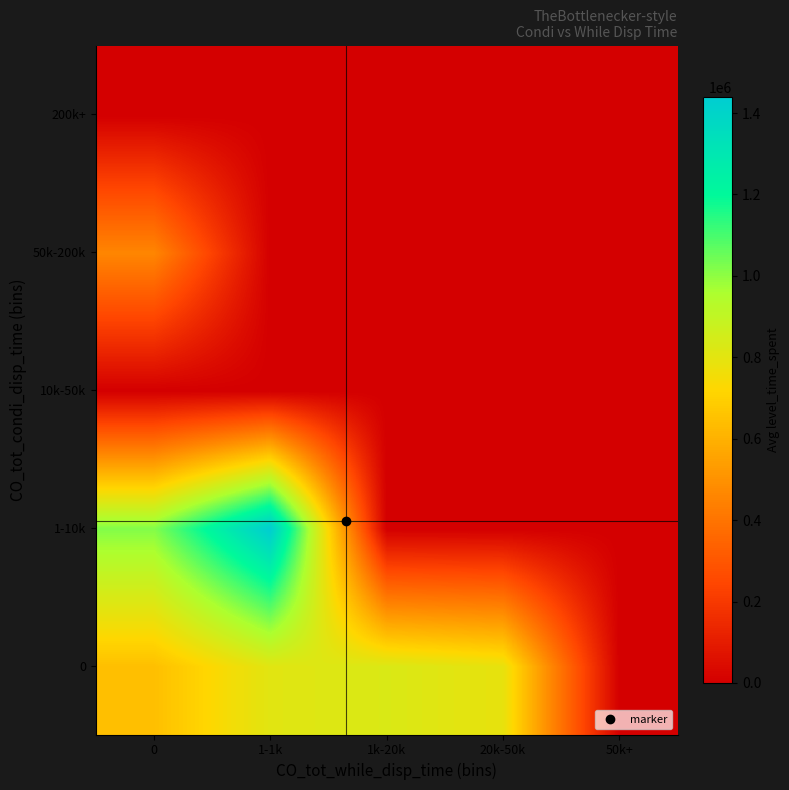

Which category has the highest value across all series?

1-1k